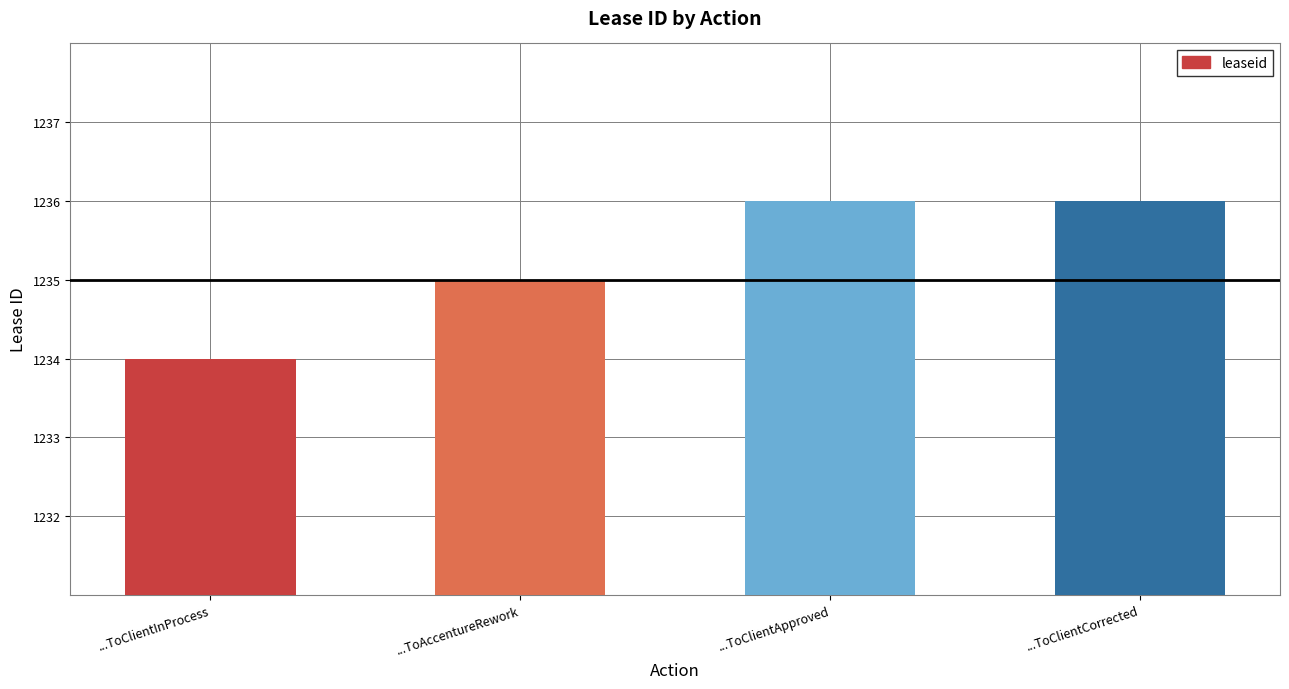

Reading left to right, list all the values displayed in this chart.

1234	1235	1236	1236